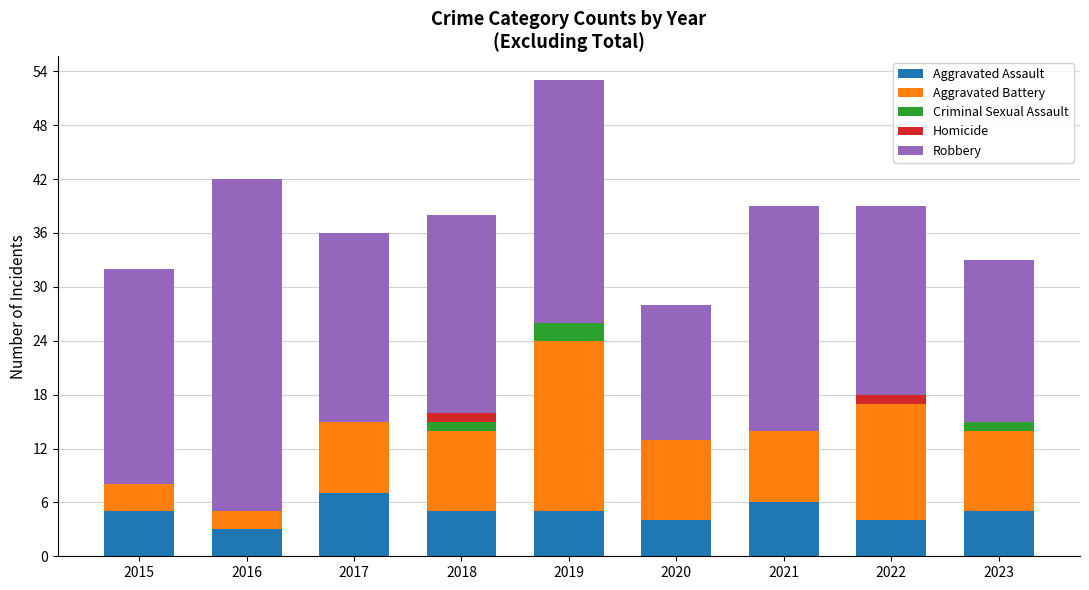

The Aggravated Assault series shows 5 at 2018. True or false?

True